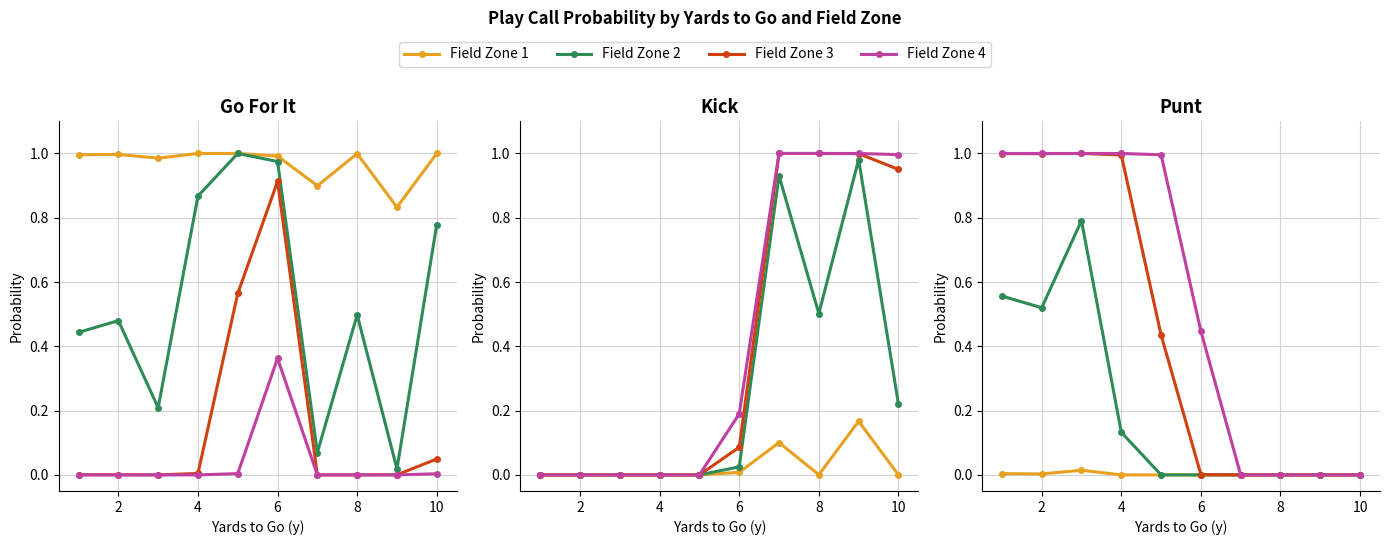

How many distinct data groups are displayed?

4